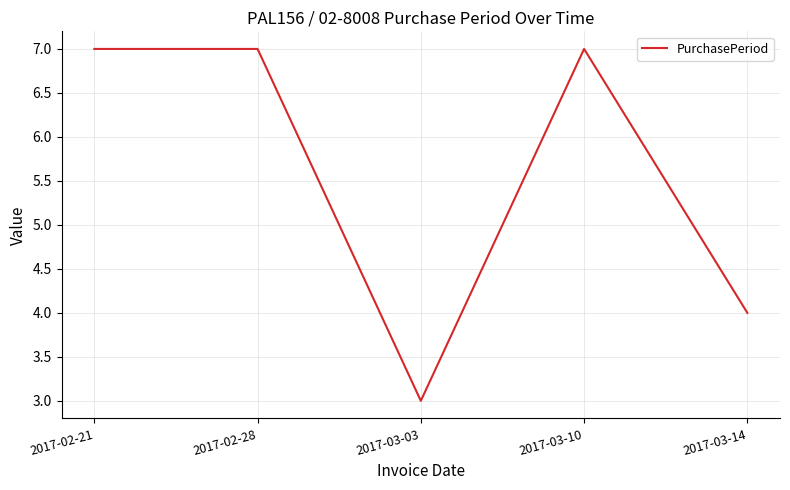

Reading left to right, list all the values displayed in this chart.

7	7	3	7	4